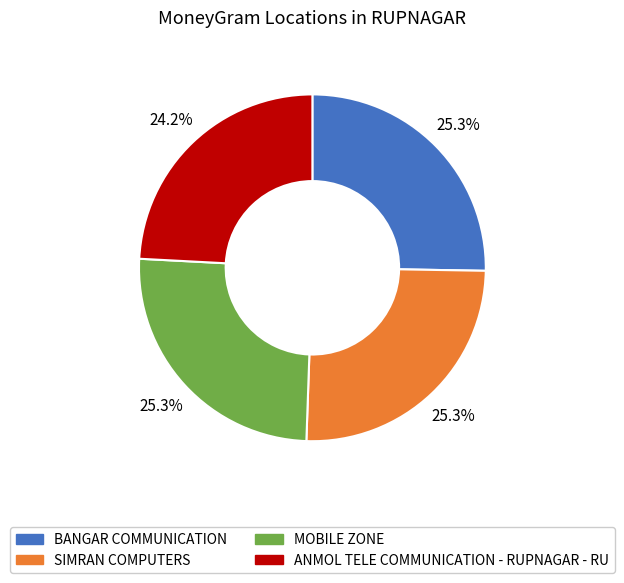

True or false: MOBILE ZONE accounts for 19% of the total.

False